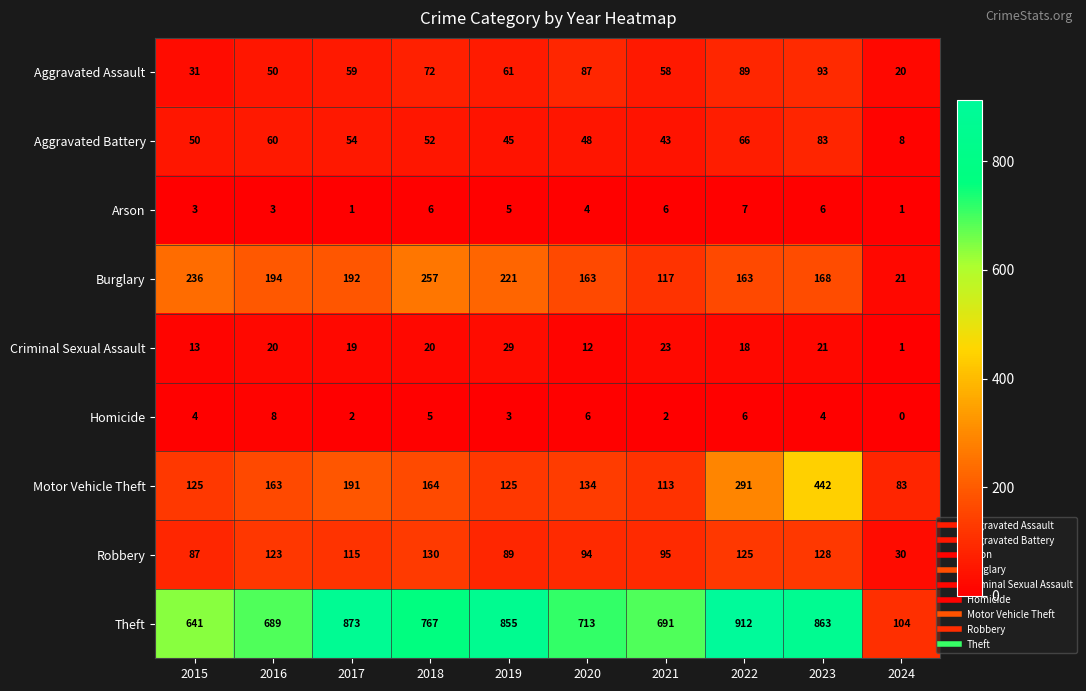

Which series has the largest total across all categories?

Theft